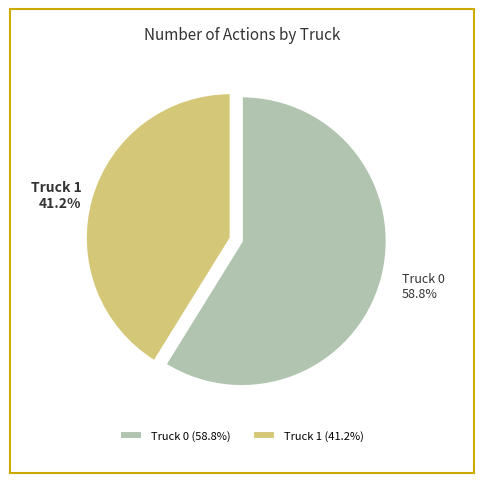

Which category has the smallest portion of the pie?

Truck 1